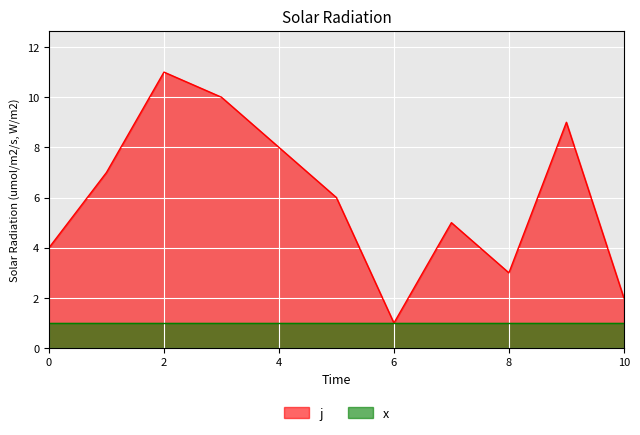

What is the ratio of the value at 5 to the value at 10?

3.0